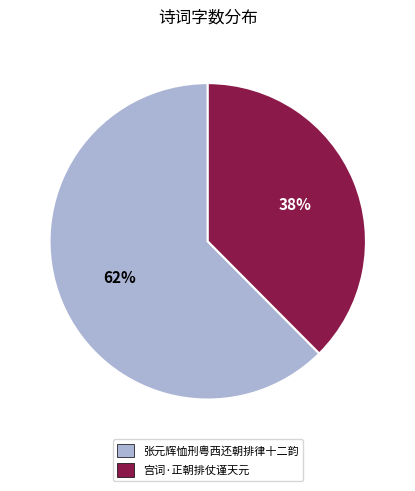

Is 宫词·正朝排仗谨天元 the majority of the pie?

No